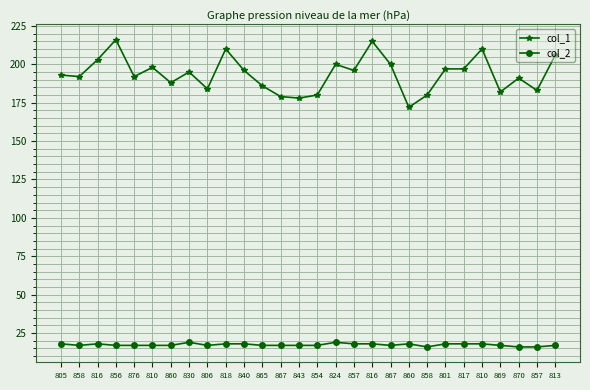

Which has a higher value, 857 or 857?

857